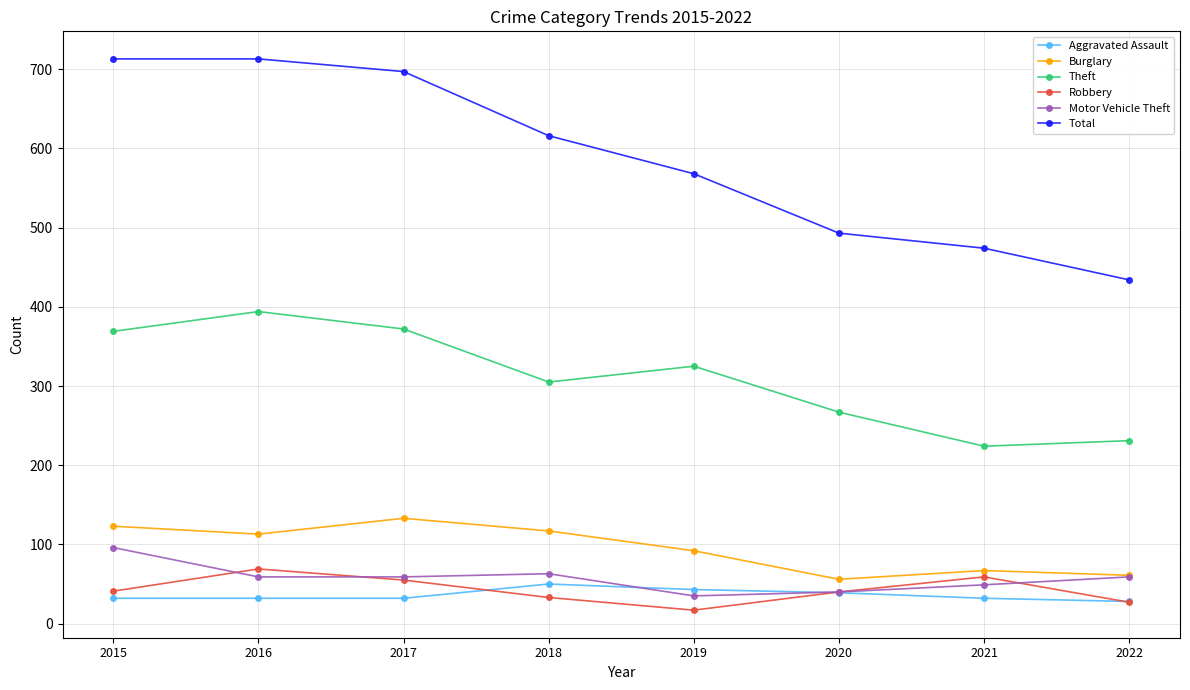

What is the maximum value for Motor Vehicle Theft?

96